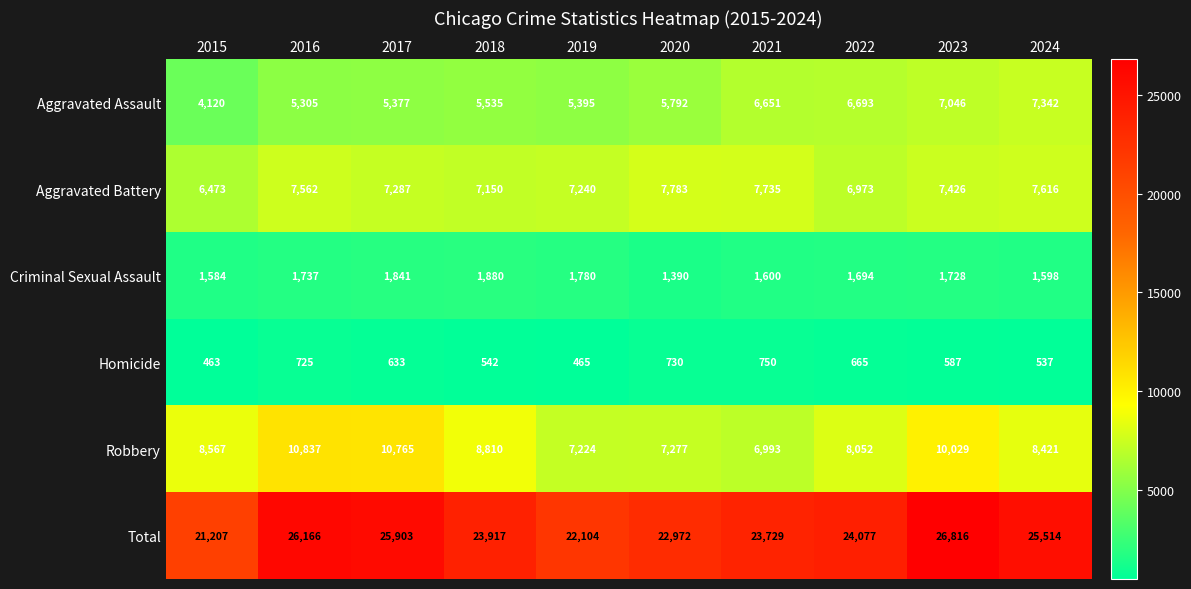

At which label does Homicide first exceed 633?

2016